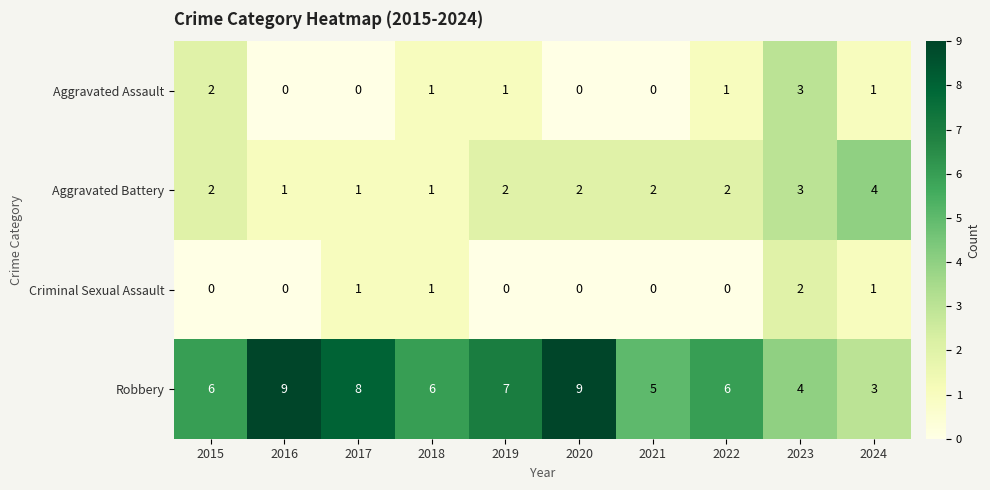

The Robbery series shows 6 at 2015. True or false?

True